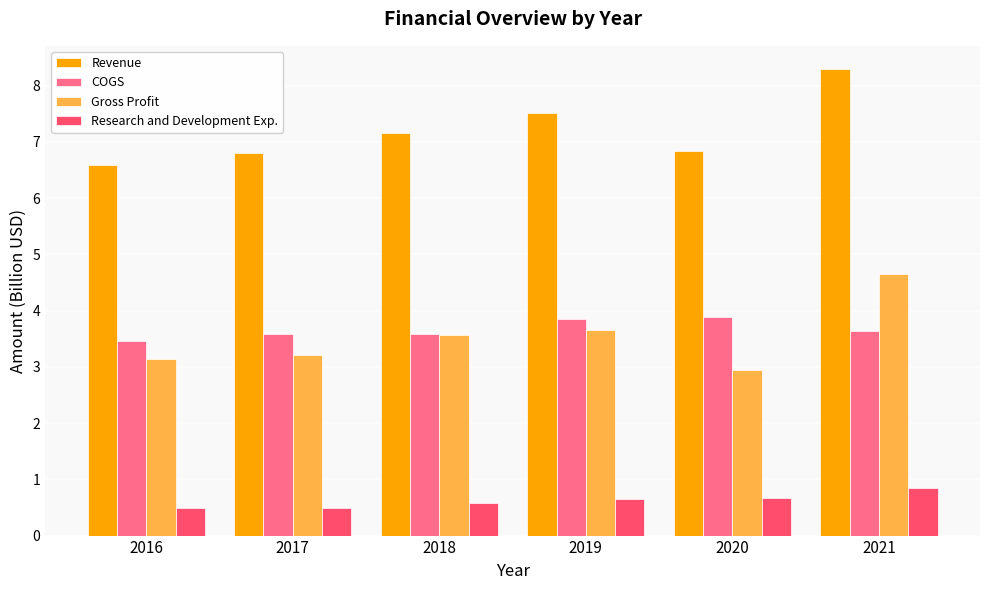

What is the total value across all series at 2018?

14.9